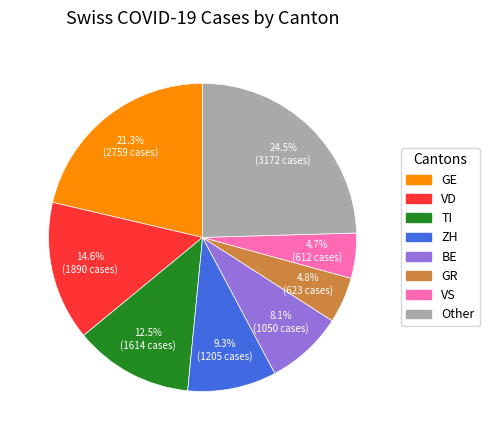

Which slice is the largest?

Other